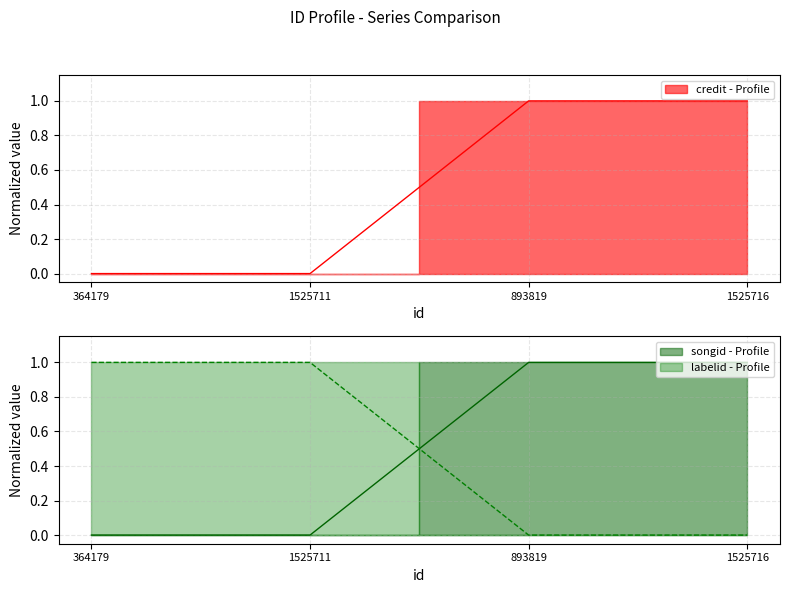

Which series has the largest total across all categories?

credit